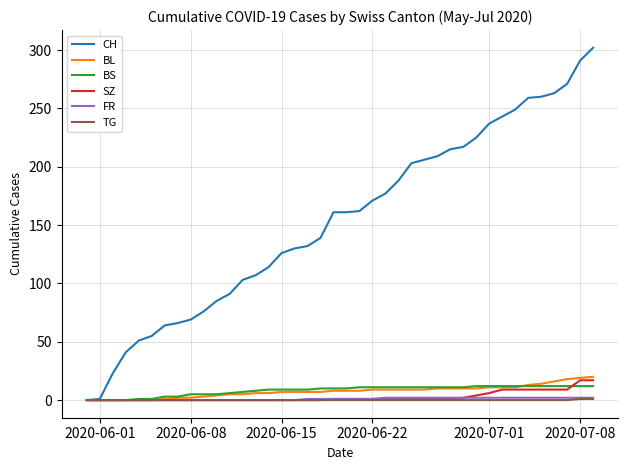

What are all the series names shown in the legend?

CH, BL, BS, SZ, FR, TG